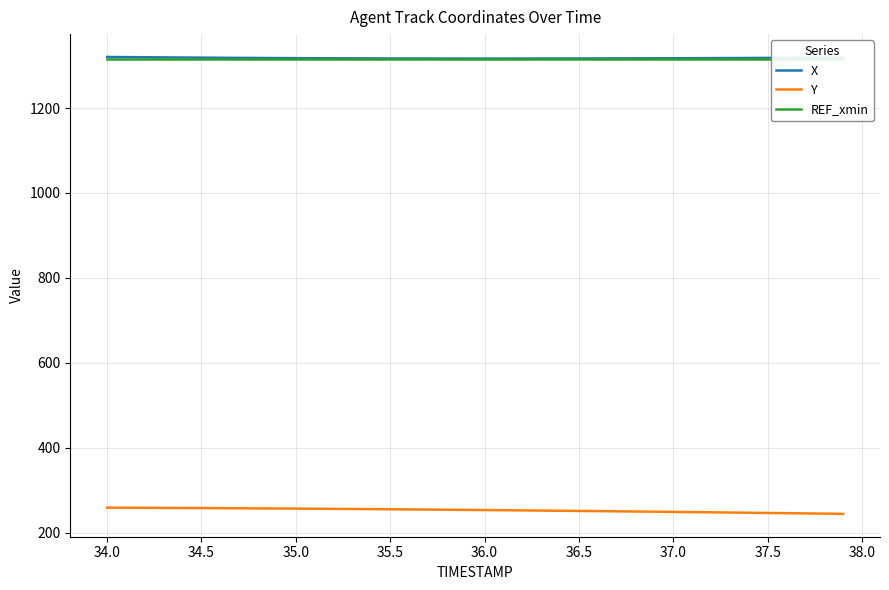

True or false: Y and X intersect in this chart.

False